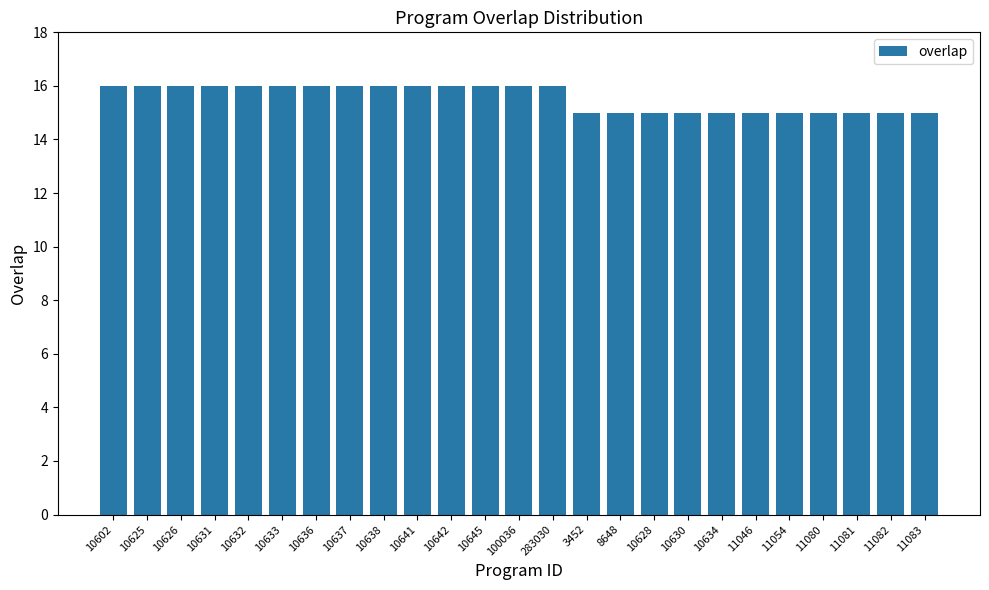

What is the sum of all values?

389